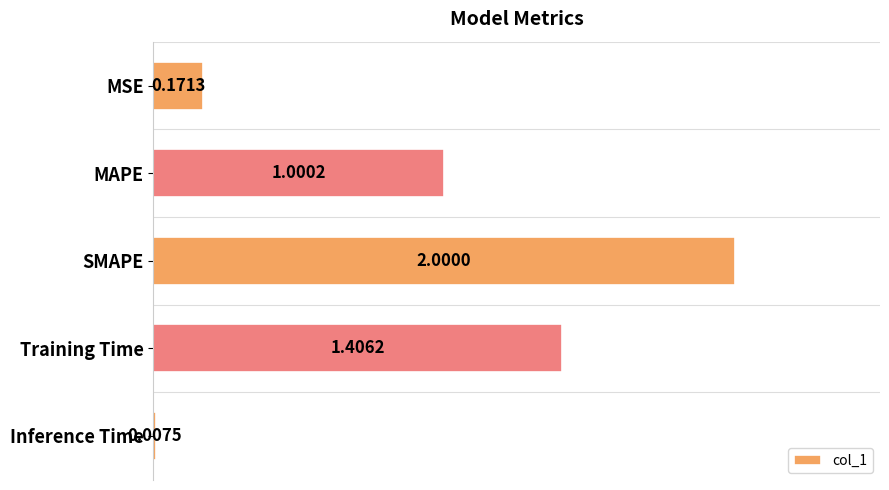

Are the bars horizontal?

Yes